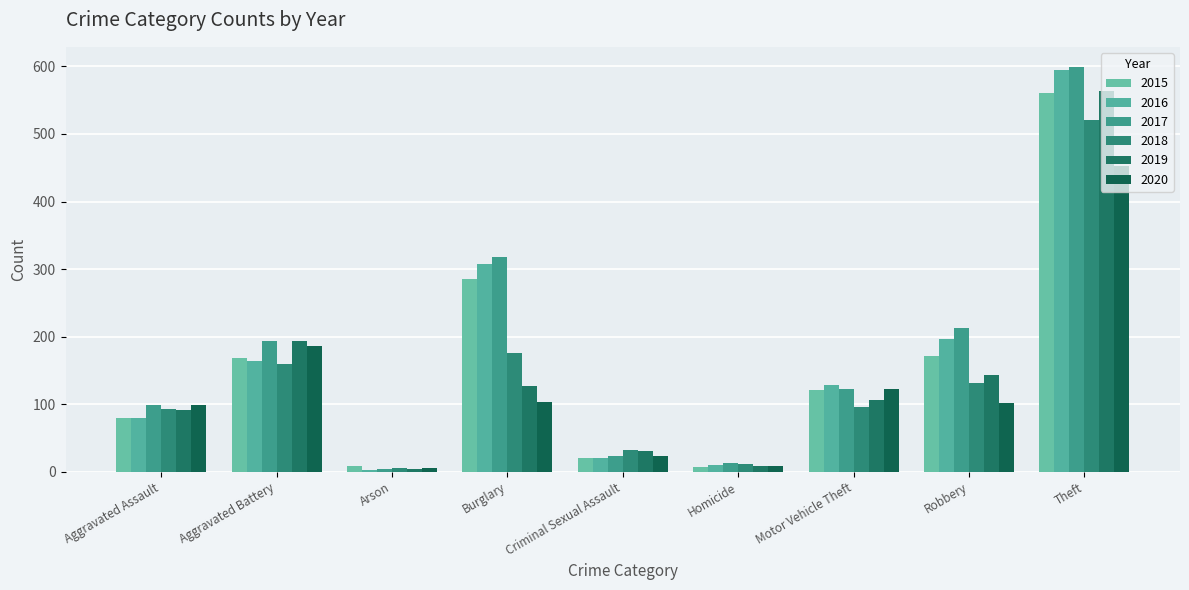

Is the value of 2020 at Robbery greater than the value of 2016 at Criminal Sexual Assault?

Yes